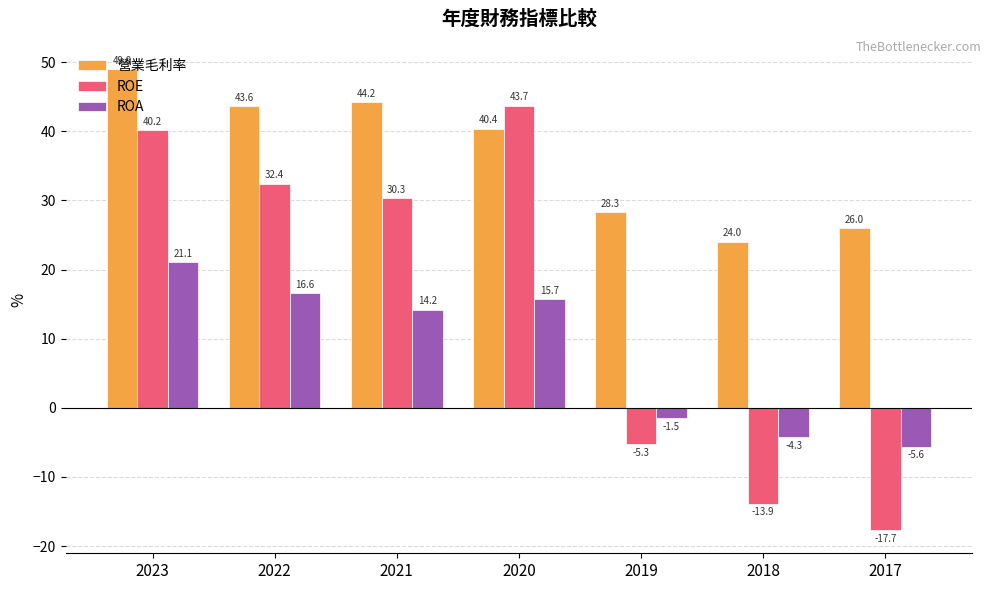

The value of 營業毛利率 at 2019 is 28.3. True or false?

True